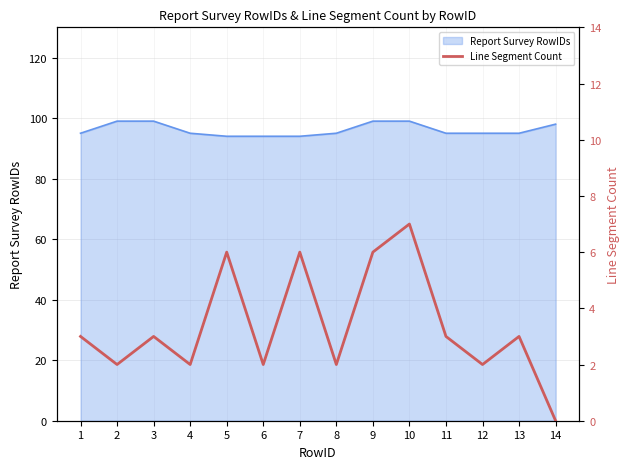

Where is the first local minimum?

2